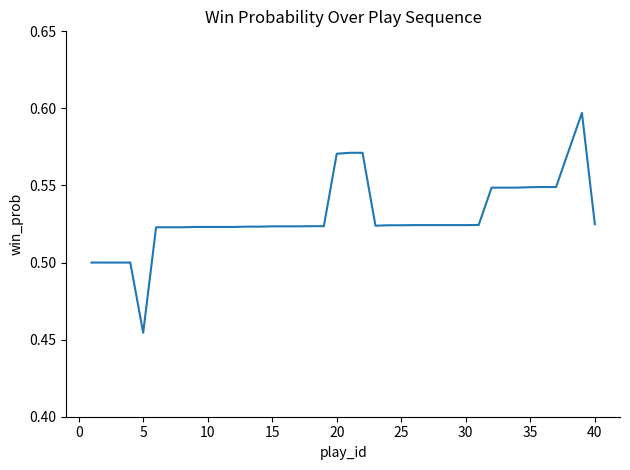

Does the chart have visible grid lines?

No